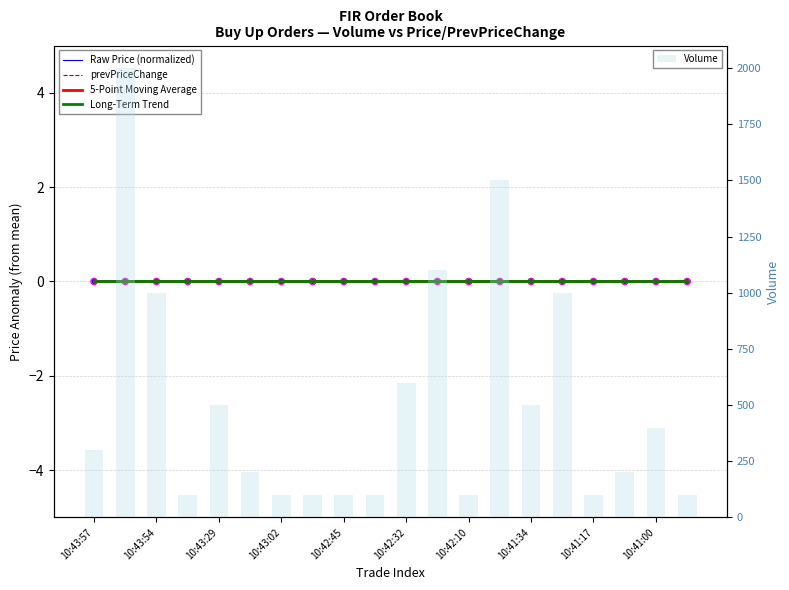

Which series reaches the minimum Y coordinate?

Raw Price (normalized)